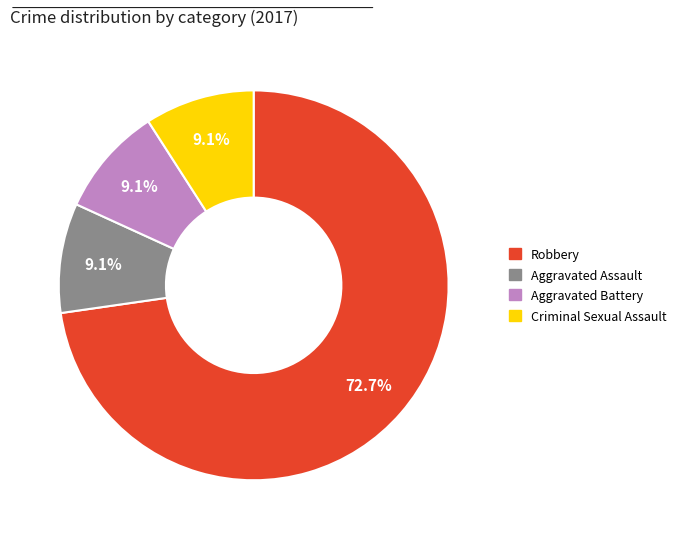

How many slices are in this pie chart?

4